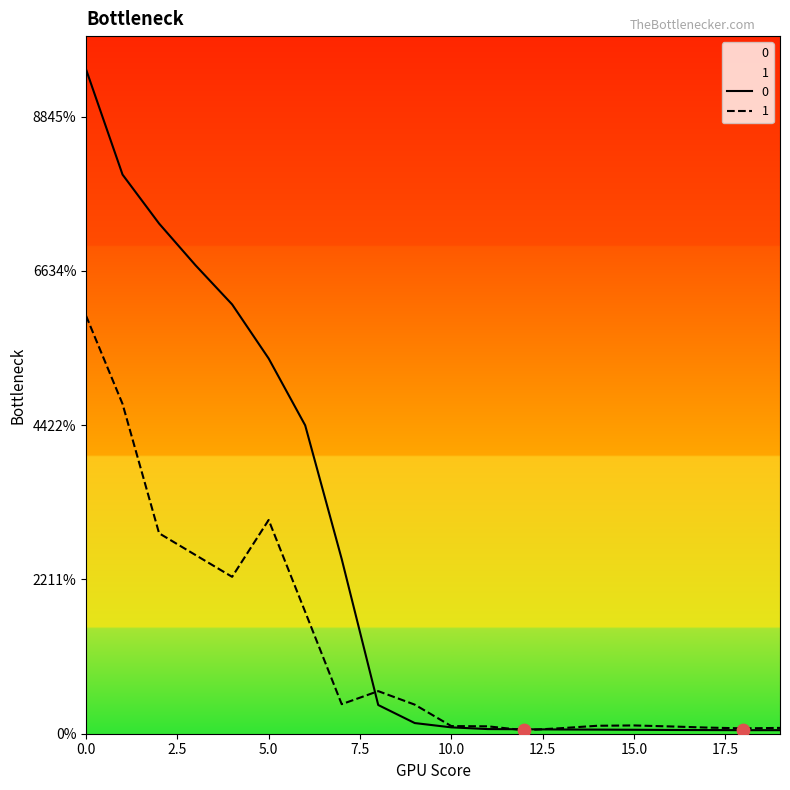

Is the value of 1 at 0 greater than the value of 0 at 18?

Yes